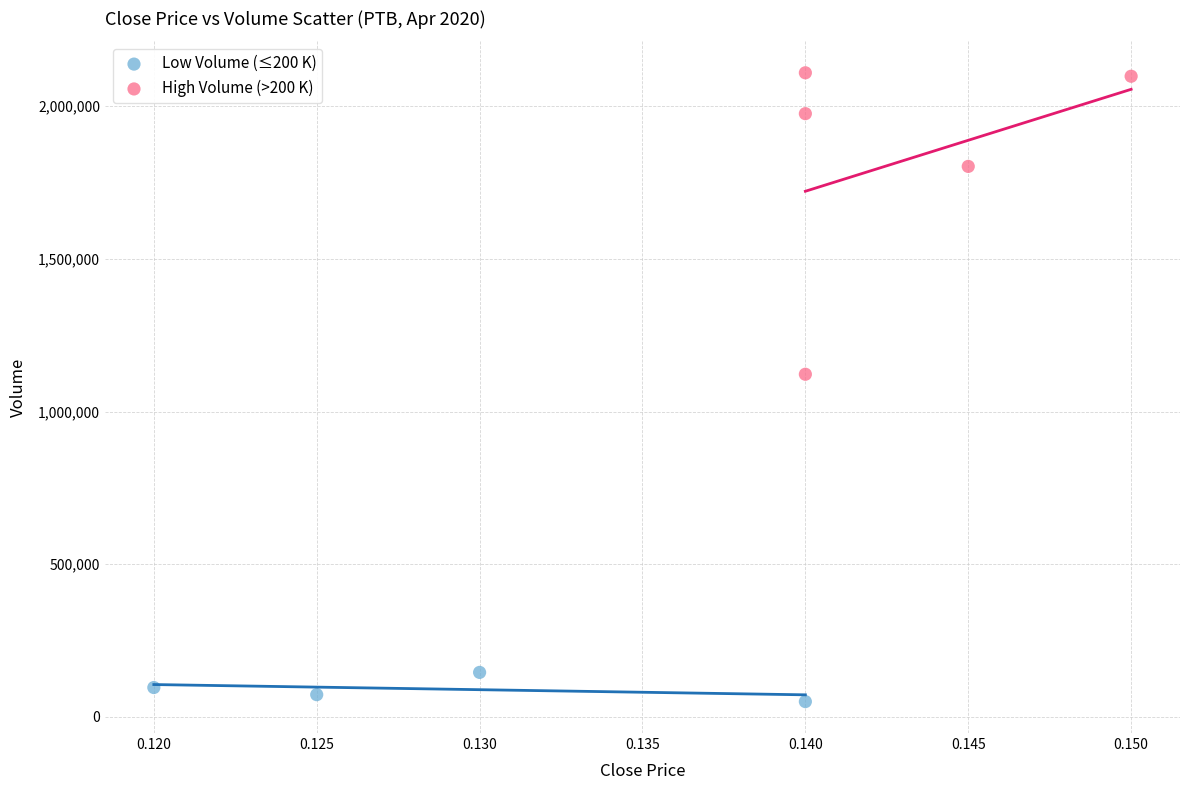

Which series has the widest spread of Y values?

High Volume (>200 K)